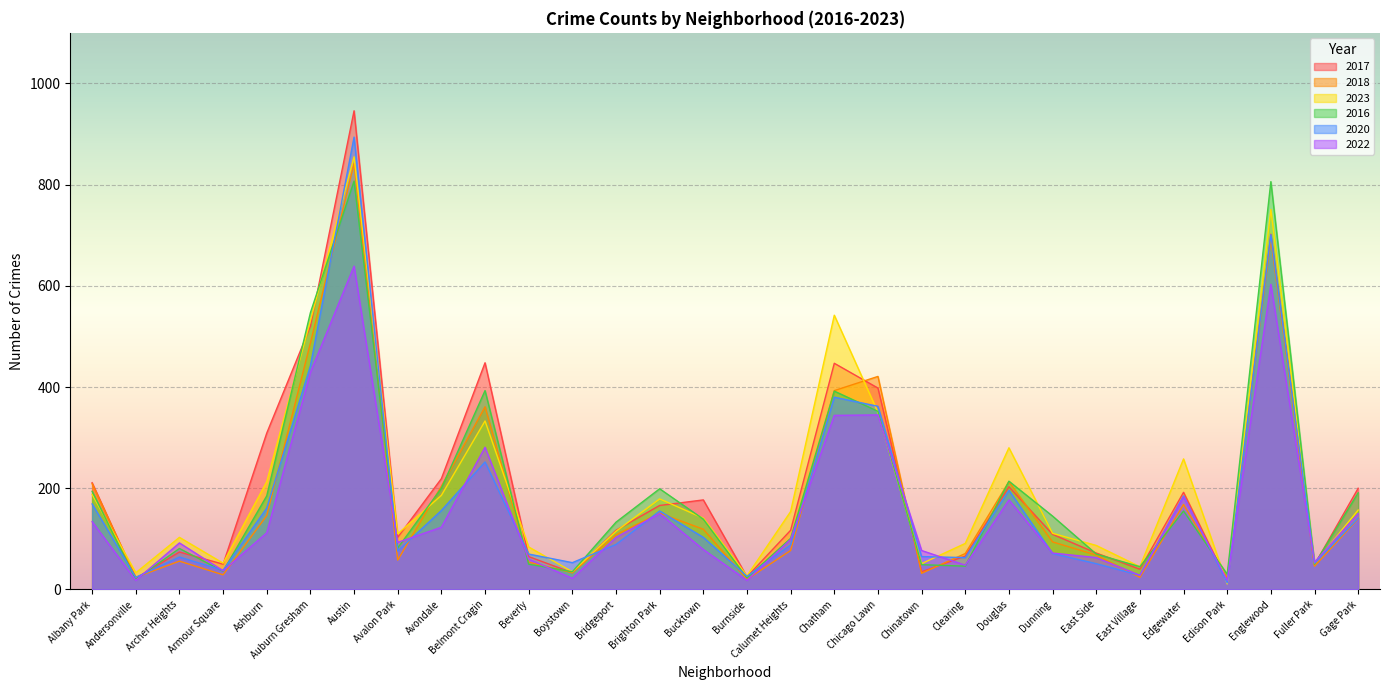

At which label does 2023 first exceed 141?

Albany Park